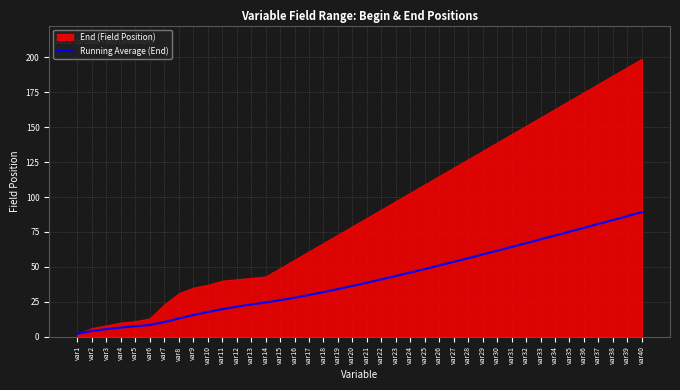

The value of Running Average (End) at var21 is 38.6. True or false?

True